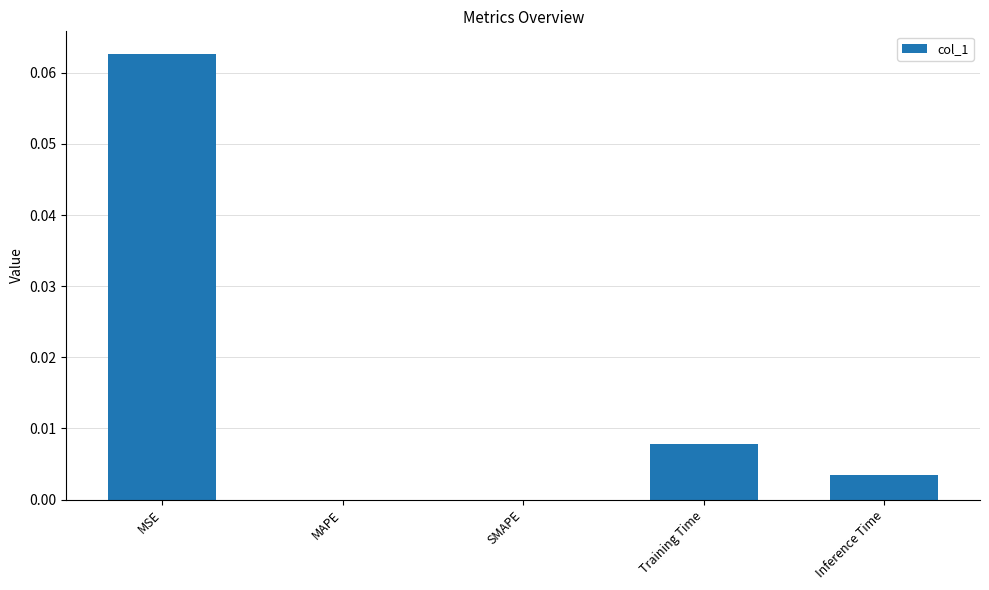

The chart shows a value of 0.0 at Inference Time. True or false?

True